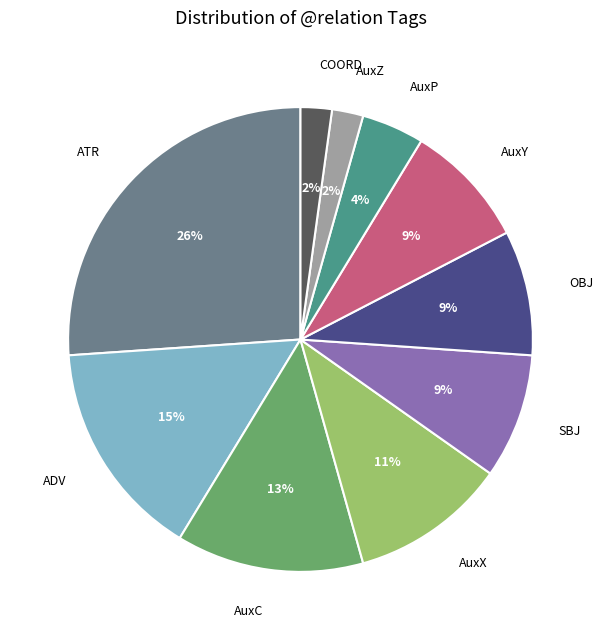

Does AuxP represent more than half of the total?

No